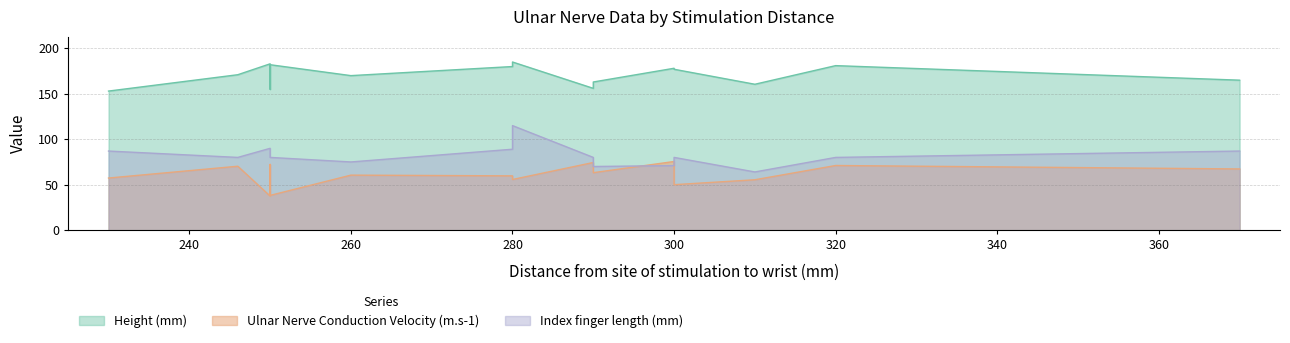

What is the value of the Ulnar Nerve Conduction Velocity (m.s-1) point at the 12th from the left?

75.5